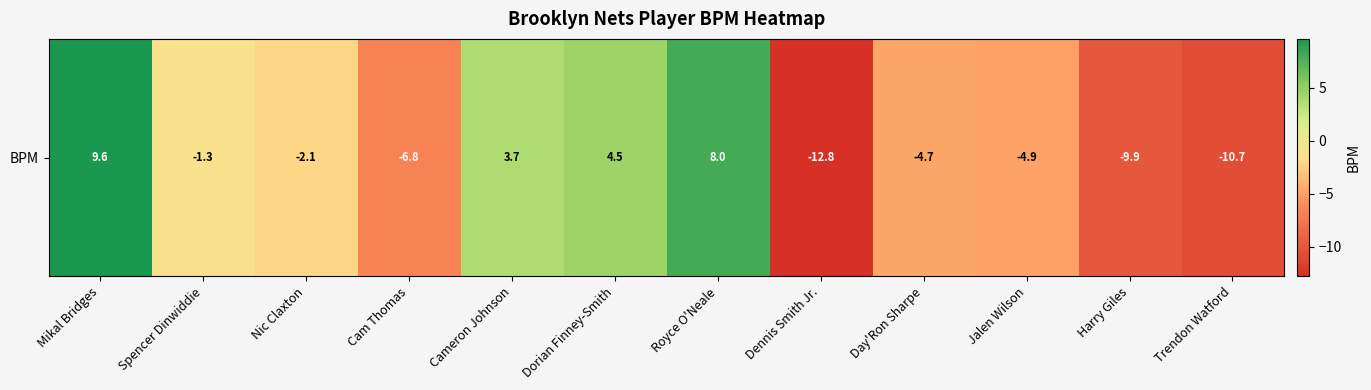

Which category has the lowest value across all series?

Dennis Smith Jr.